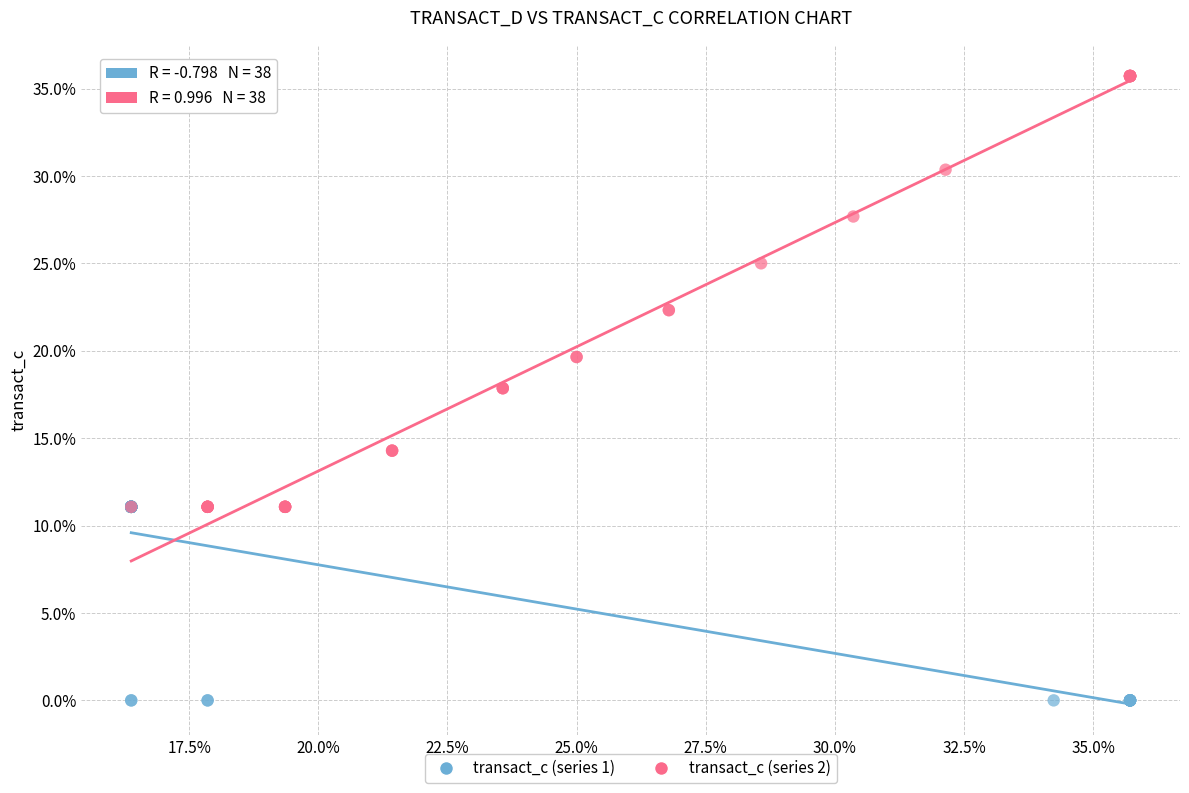

Which series contains the highest Y value?

transact_c (series 2)